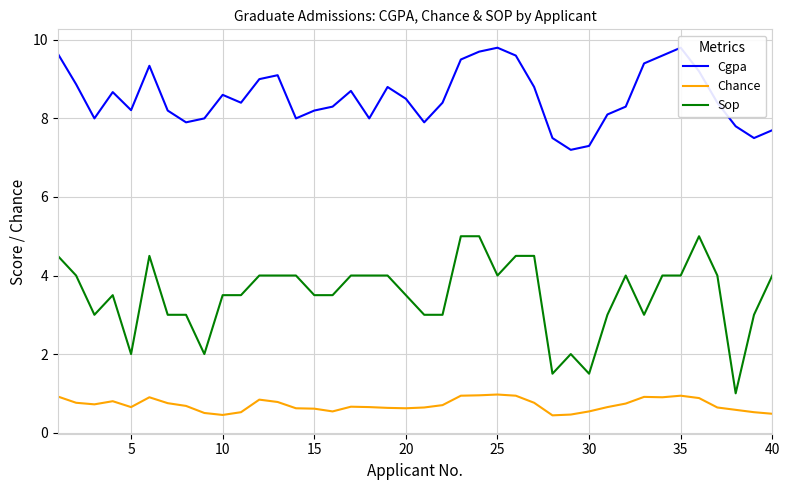

True or false: Chance and Sop intersect in this chart.

False